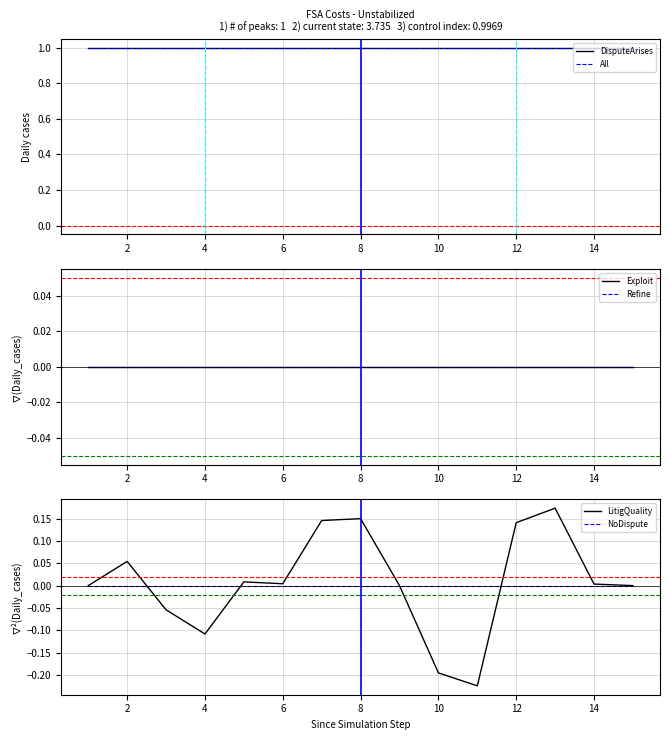

True or false: DisputeArises and NoDispute intersect in this chart.

False